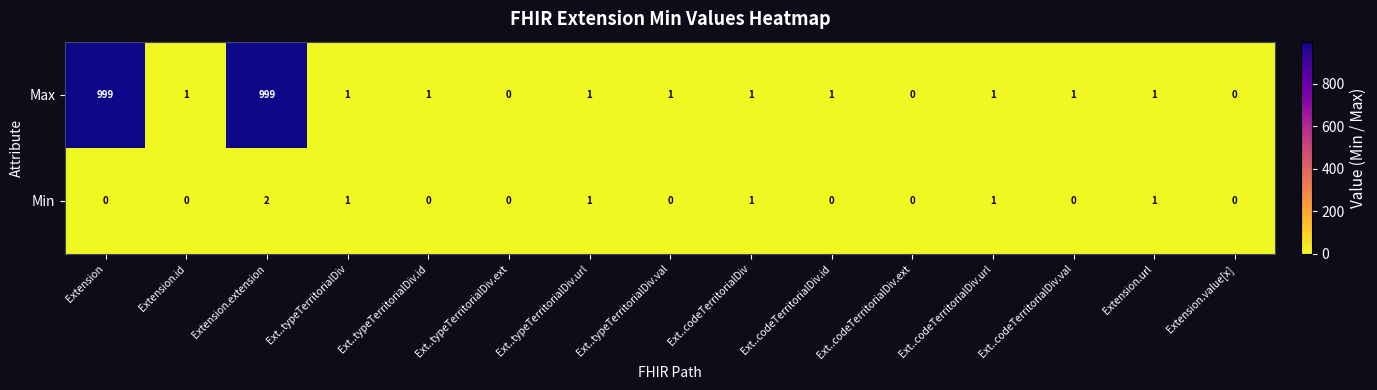

True or false: Max has a value of 0 at Ext..codeTerritorialDiv.val.

False